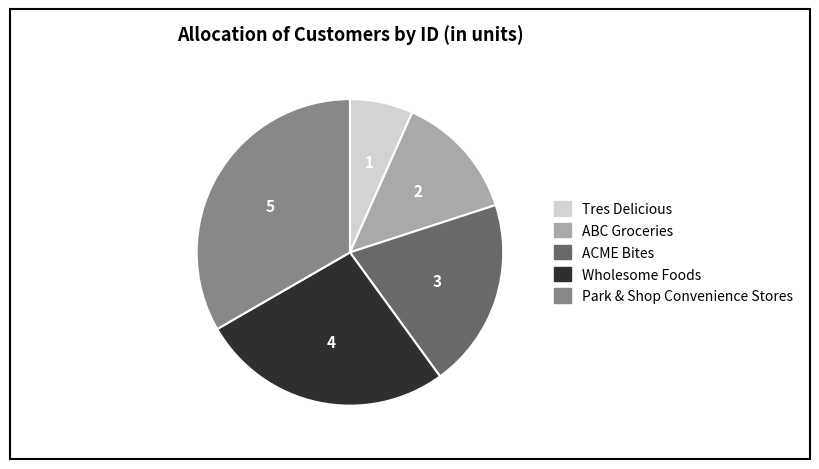

What is the largest slice in the pie chart?

Park & Shop Convenience Stores